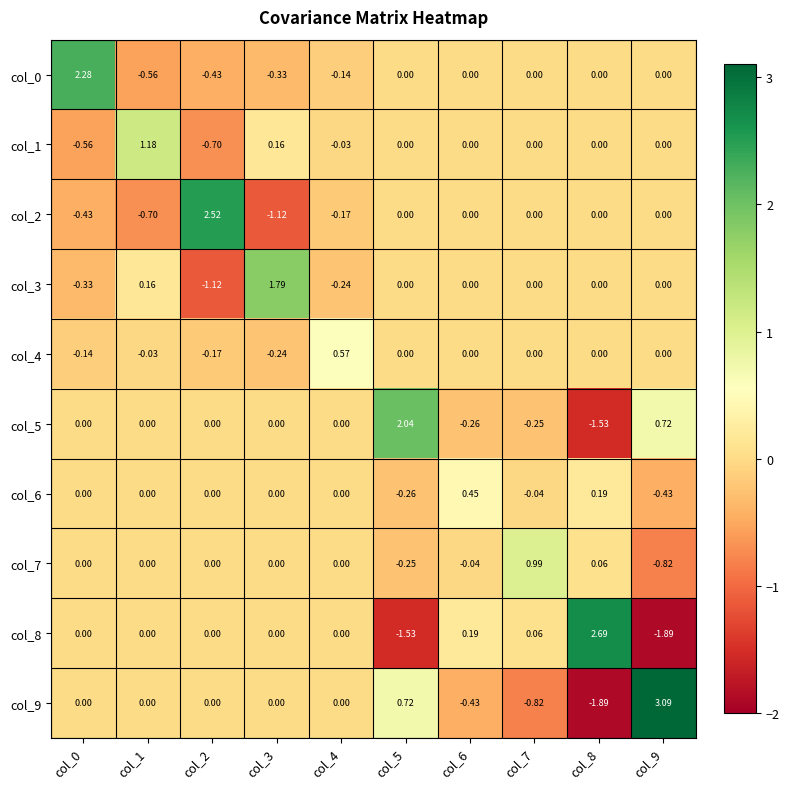

How many values in the col_1 series are below 0?

3